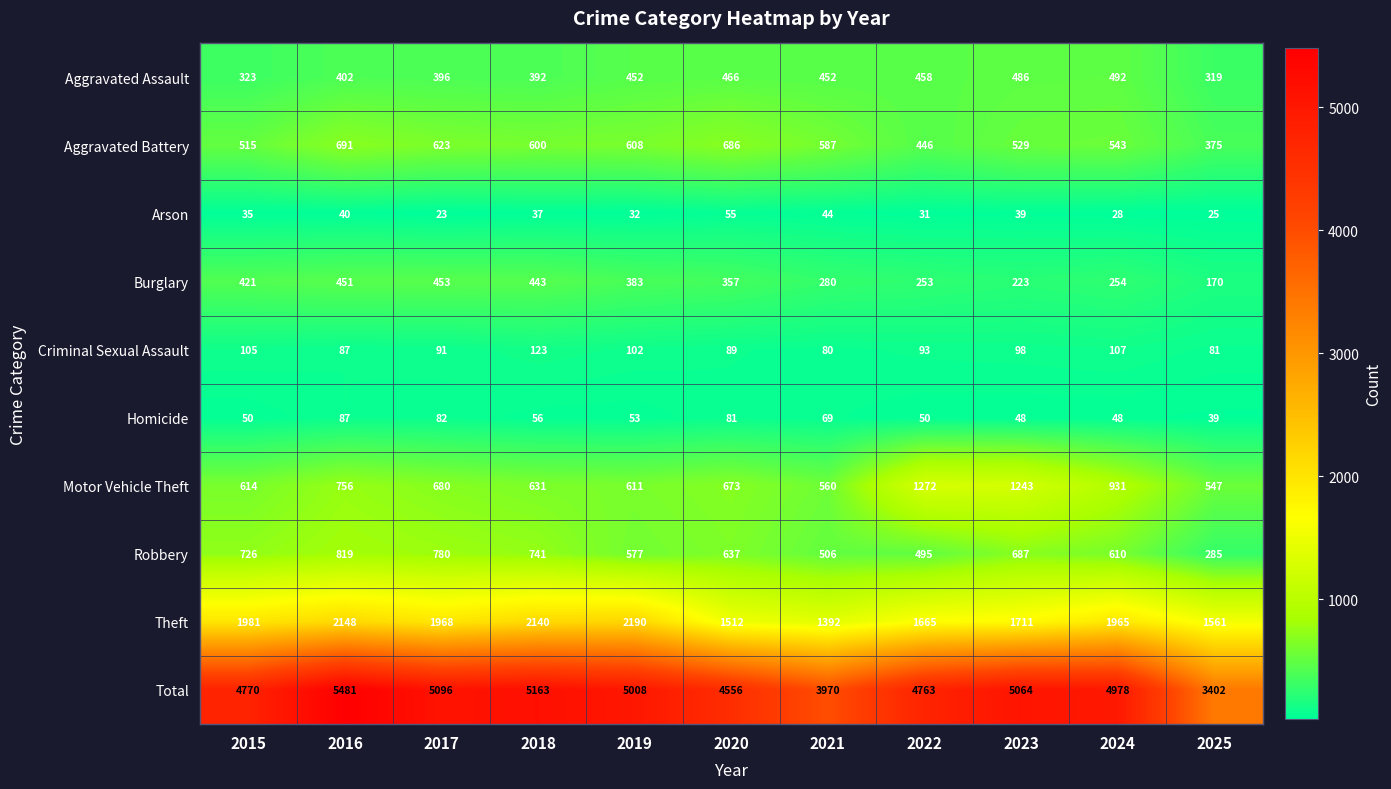

What is the difference between the highest and lowest values at 2019?

4976